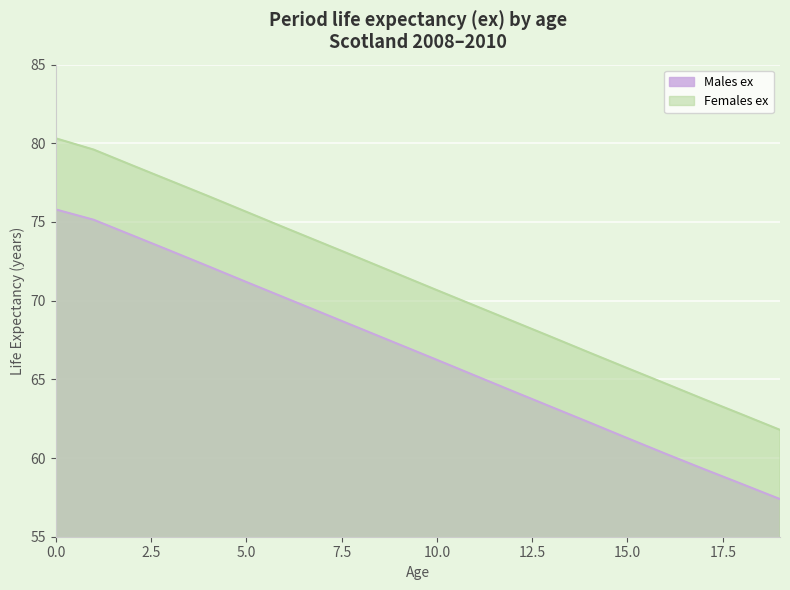

What value does the Males_ex series have at 17?

59.3